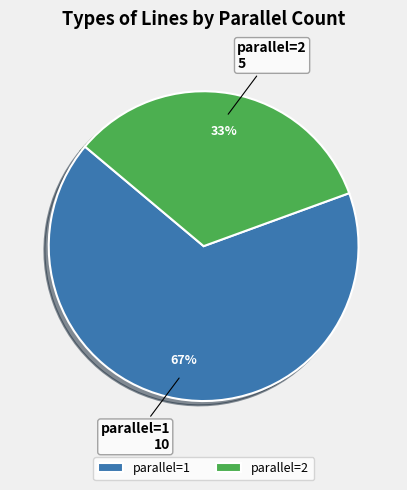

How many slices are in this pie chart?

2